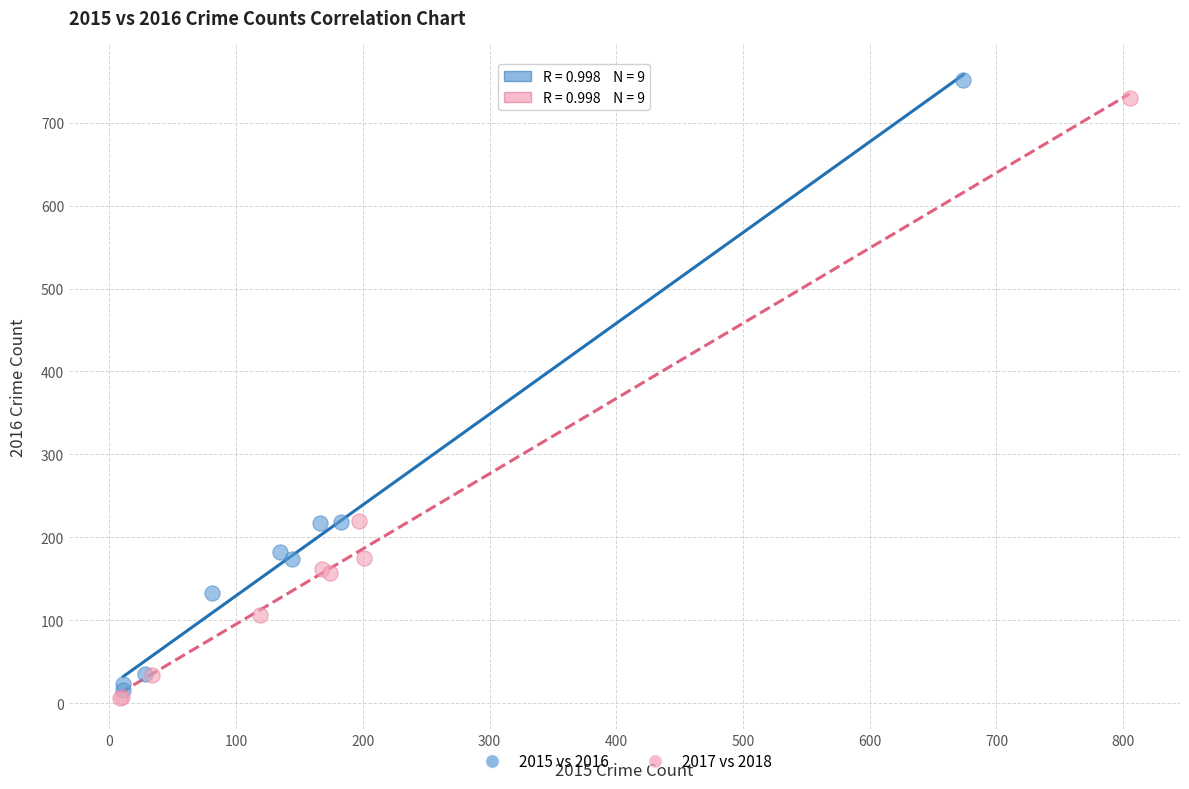

Which series has the widest spread of Y values?

2015 vs 2016